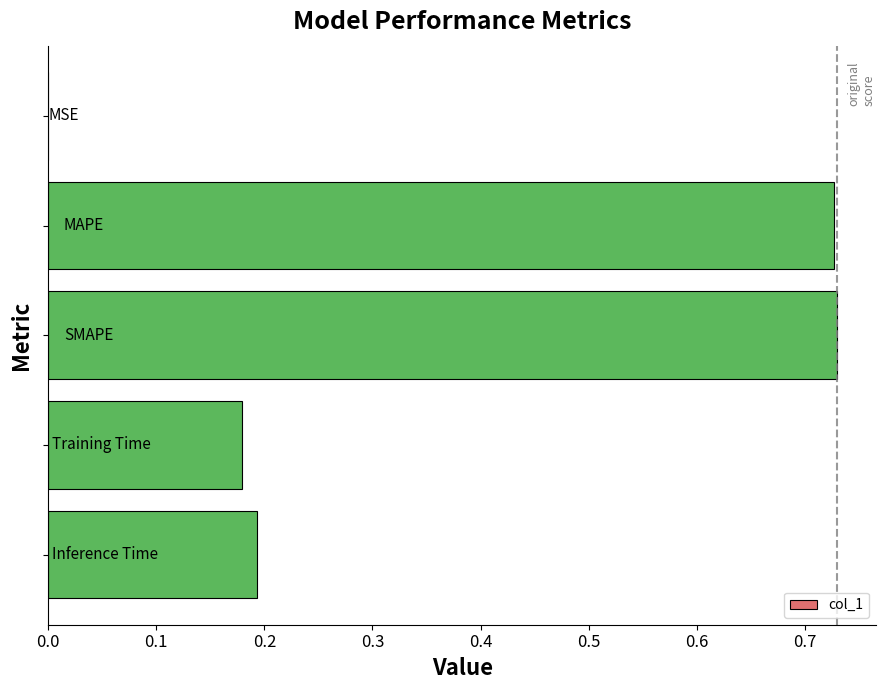

How many series are shown in this chart?

1